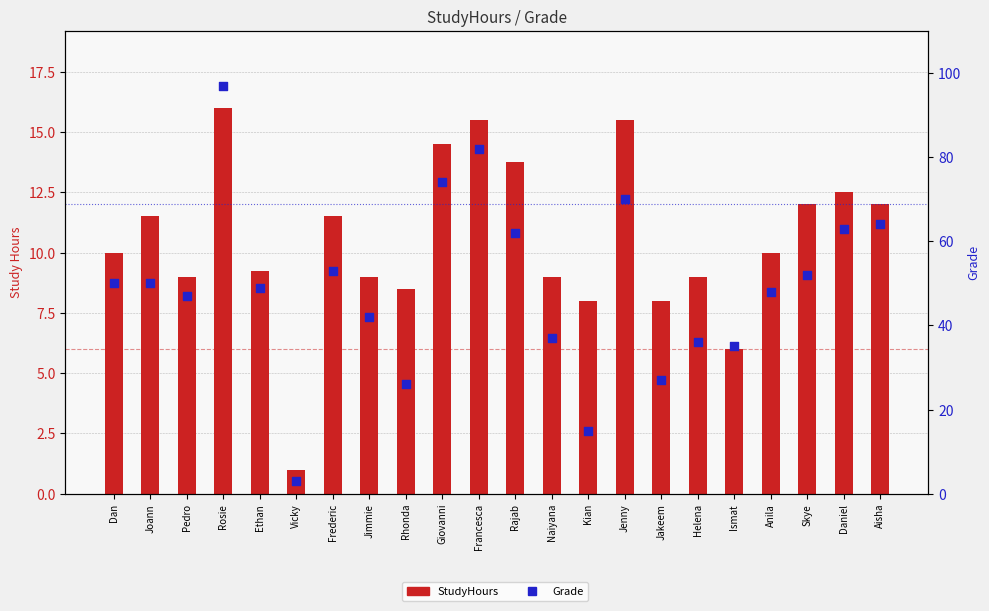

What is the total value across all series at Kian?

23.0